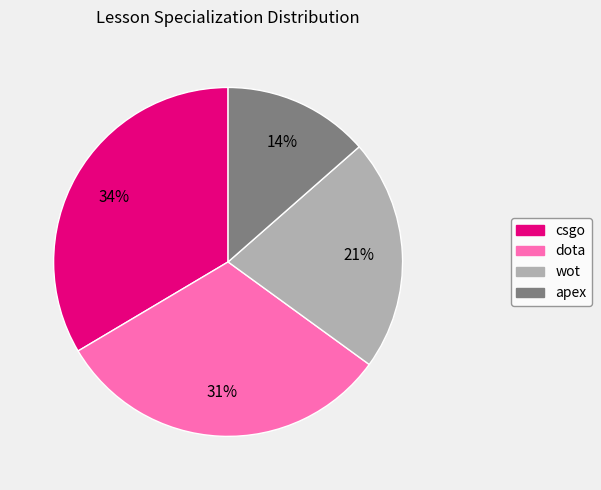

Count the number of slices in the pie.

4